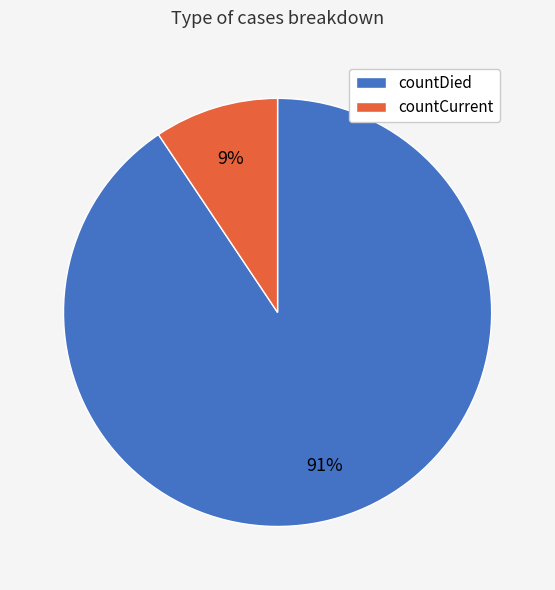

Which category has the smallest portion of the pie?

countCurrent